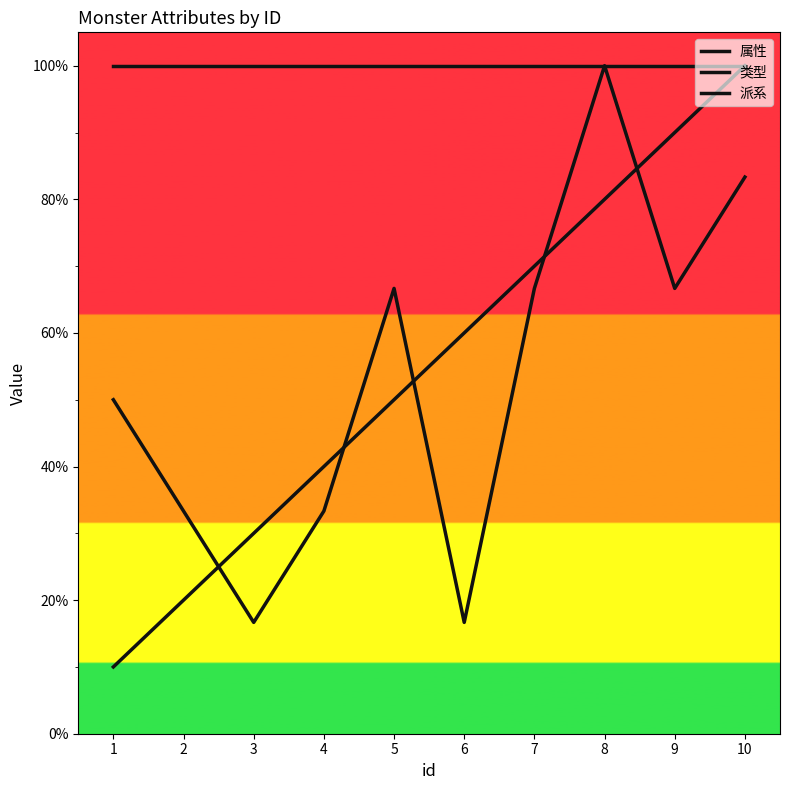

Is this an area chart (filled region under the line)?

No